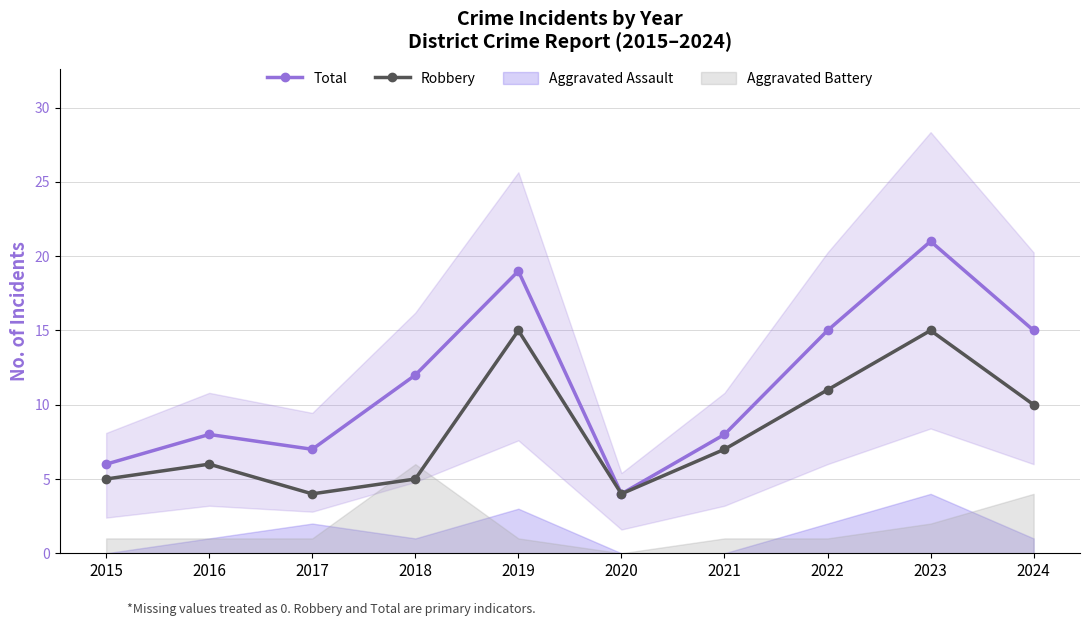

At which category is the sum across all series the highest?

2023